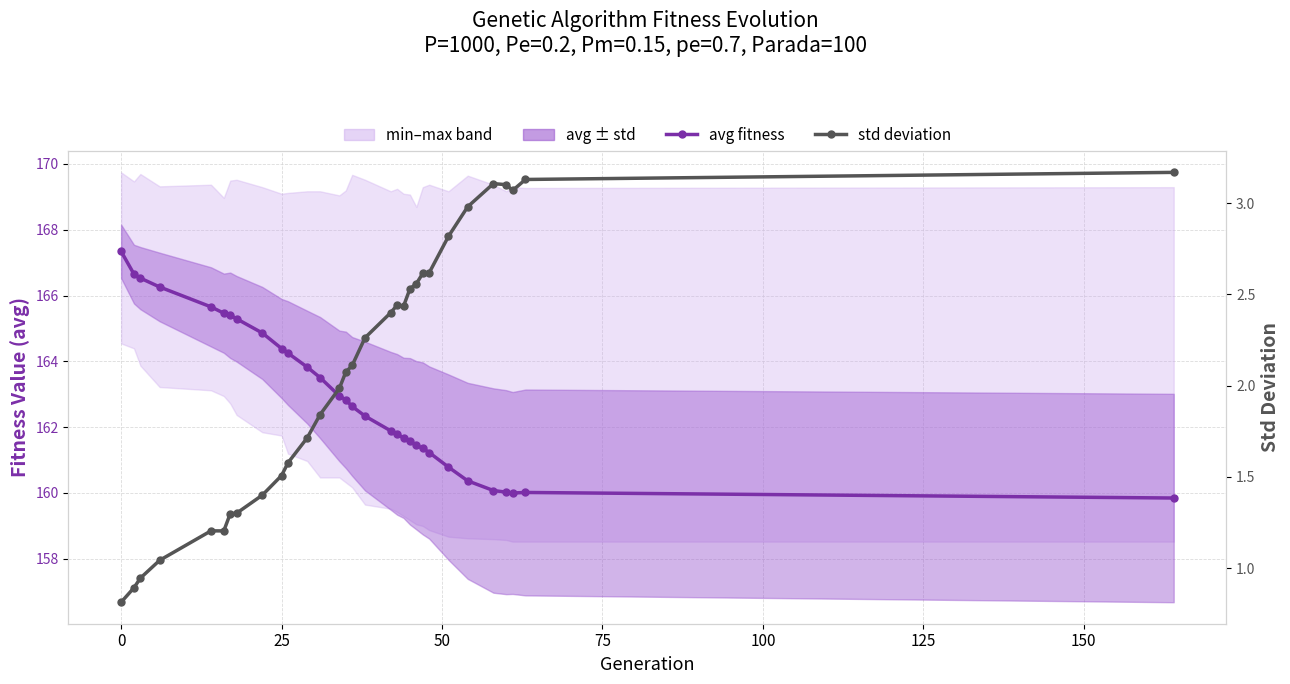

What is the value of the std deviation point at the 30th from the left?

3.1